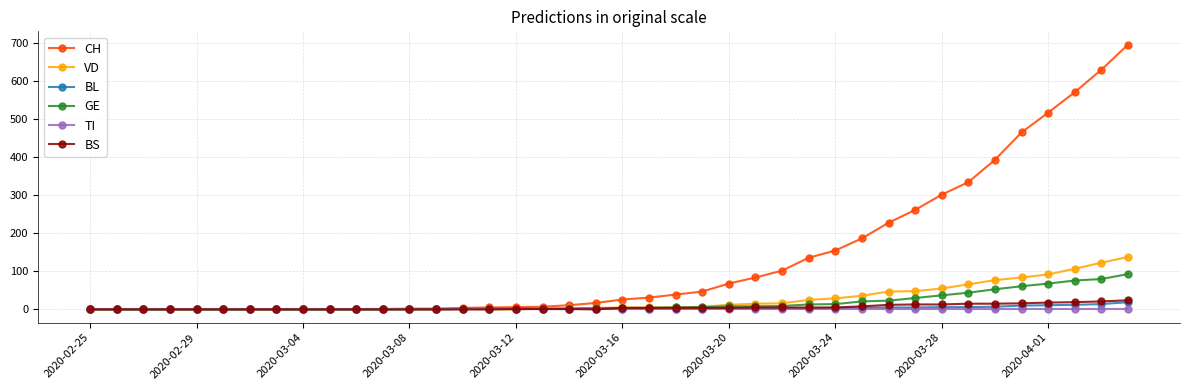

Which series has the widest spread of values?

CH